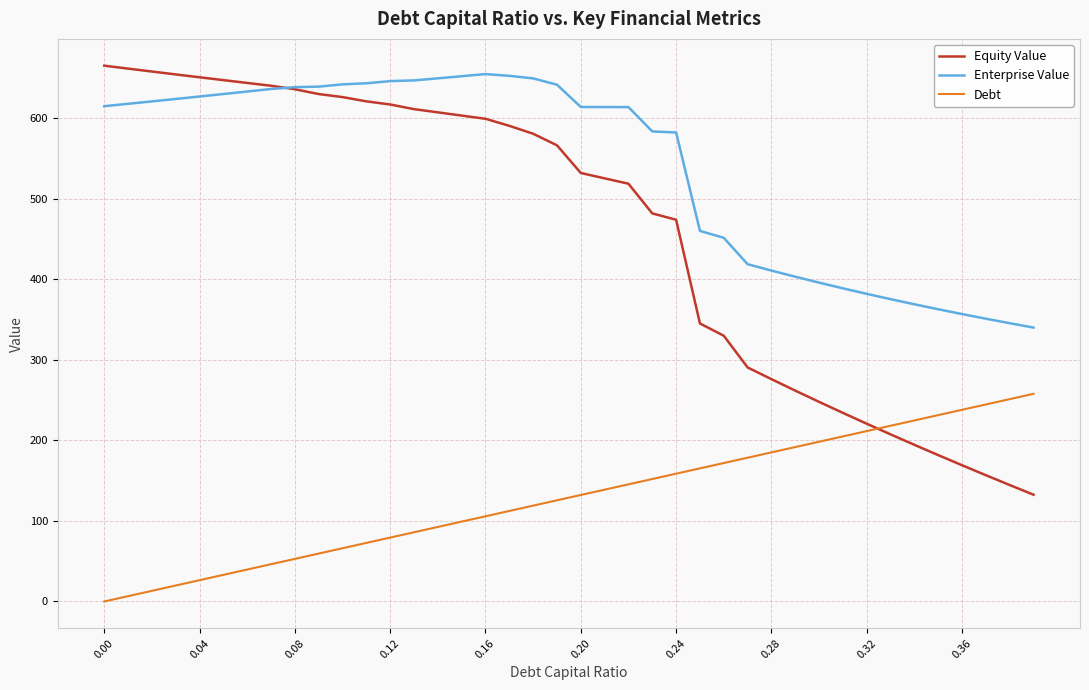

Does the chart have visible grid lines?

Yes